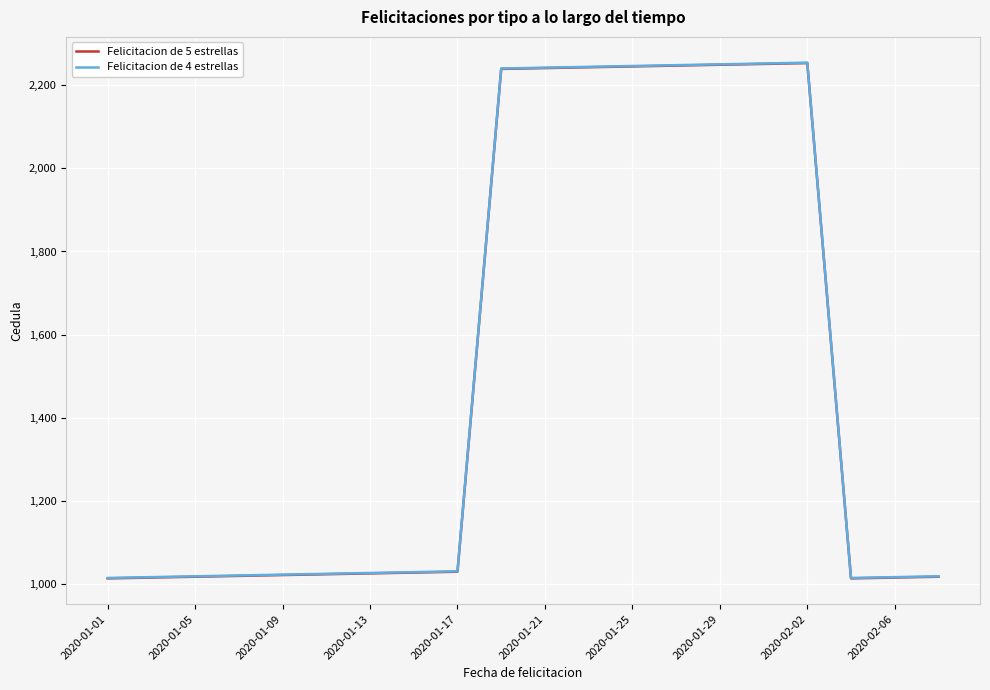

What is the maximum value for Felicitacion de 5 estrellas?

2253